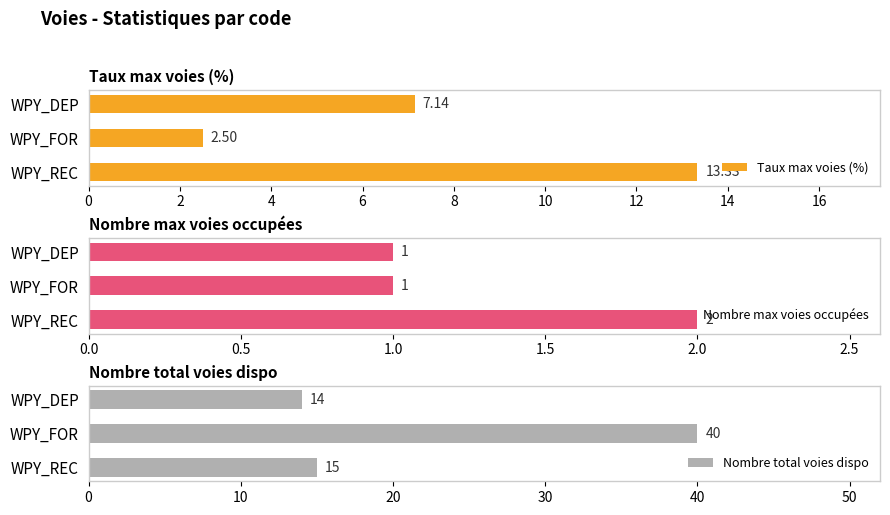

How many bars are there in total?

9